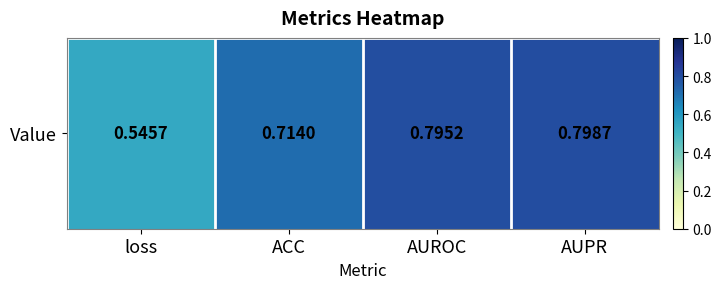

List the labels in order of value, largest first.

AUPR, AUROC, ACC, loss